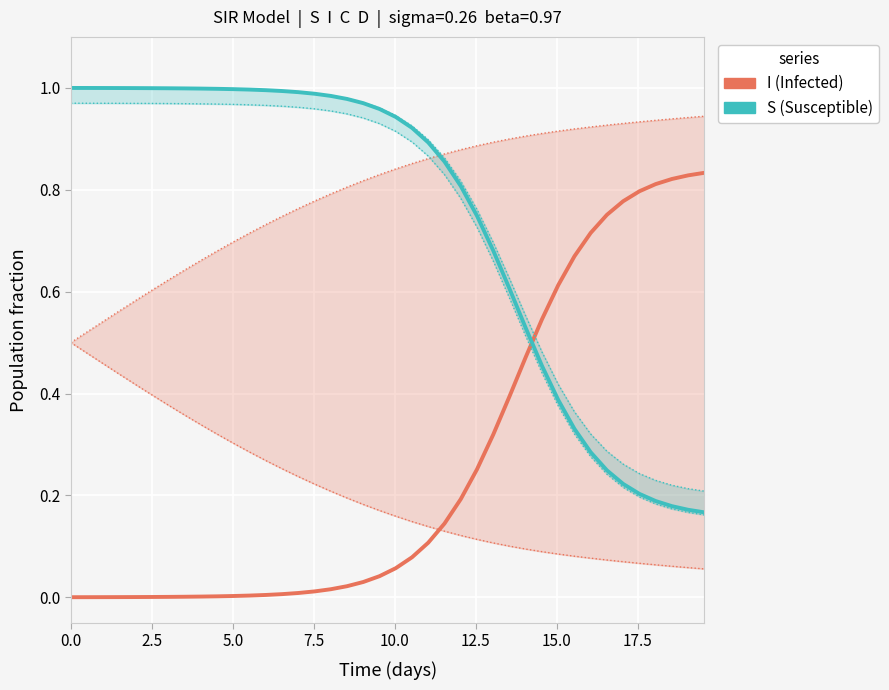

How many lines are shown in the chart?

2